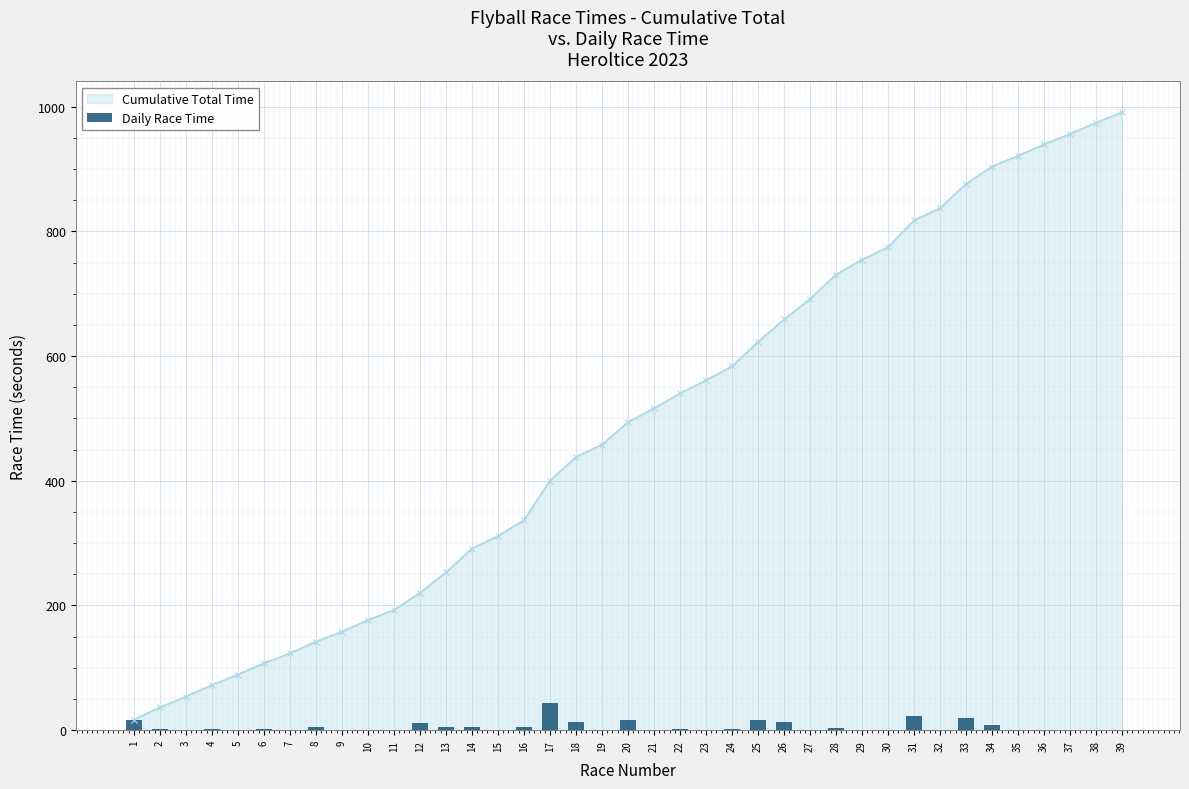

Which category has the lowest value across all series?

3